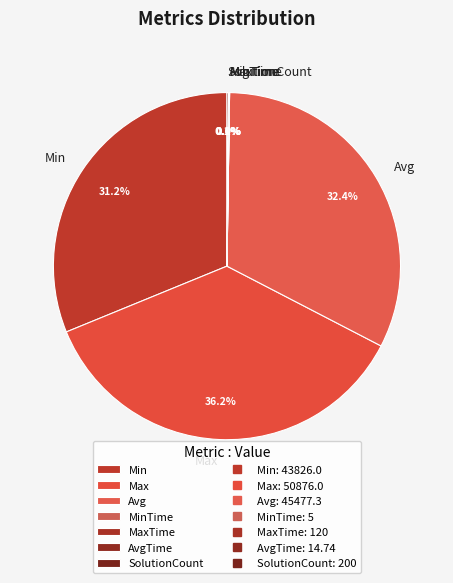

To the nearest percent, what percentage of the pie is Max?

36%